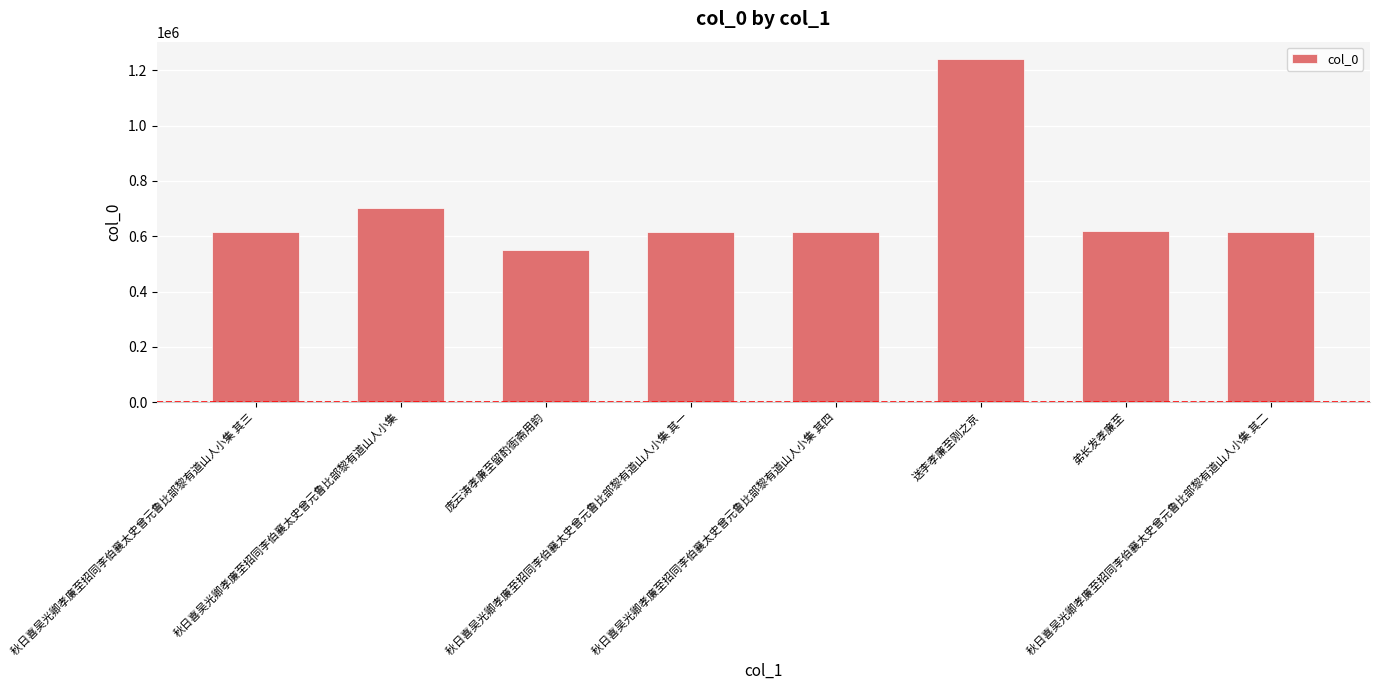

At which category does the chart reach its peak across all series?

送李孝廉至刚之京